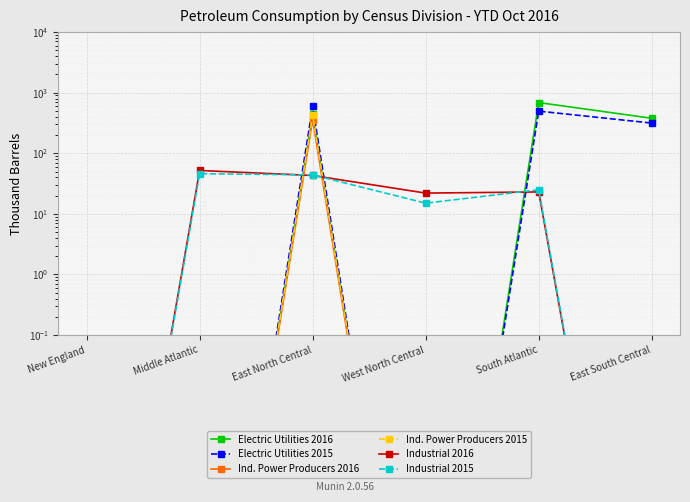

What is the spread (max minus min) of values at South Atlantic?

687.0